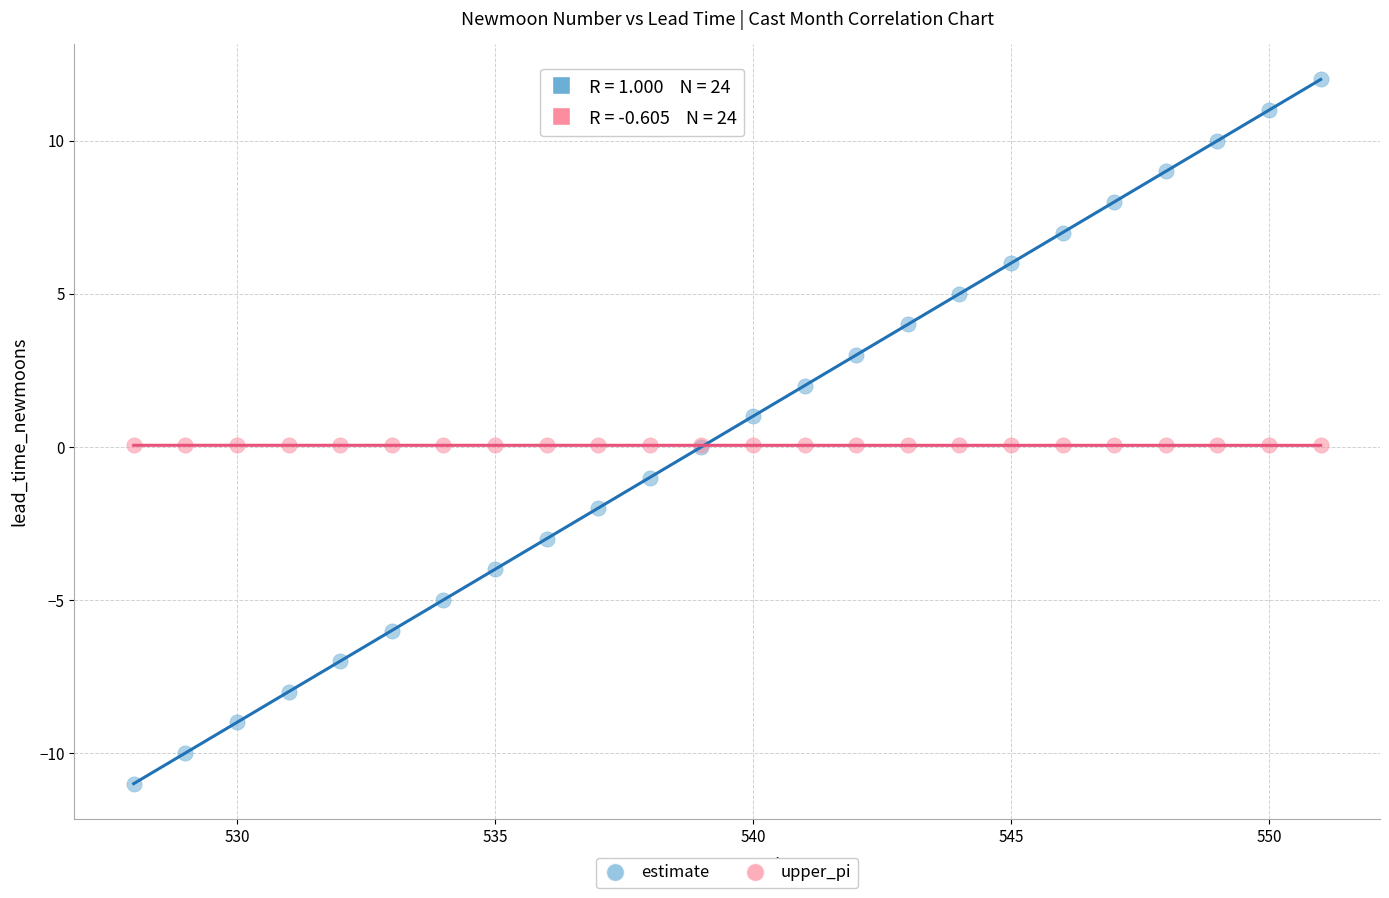

Which series reaches the minimum Y coordinate?

estimate